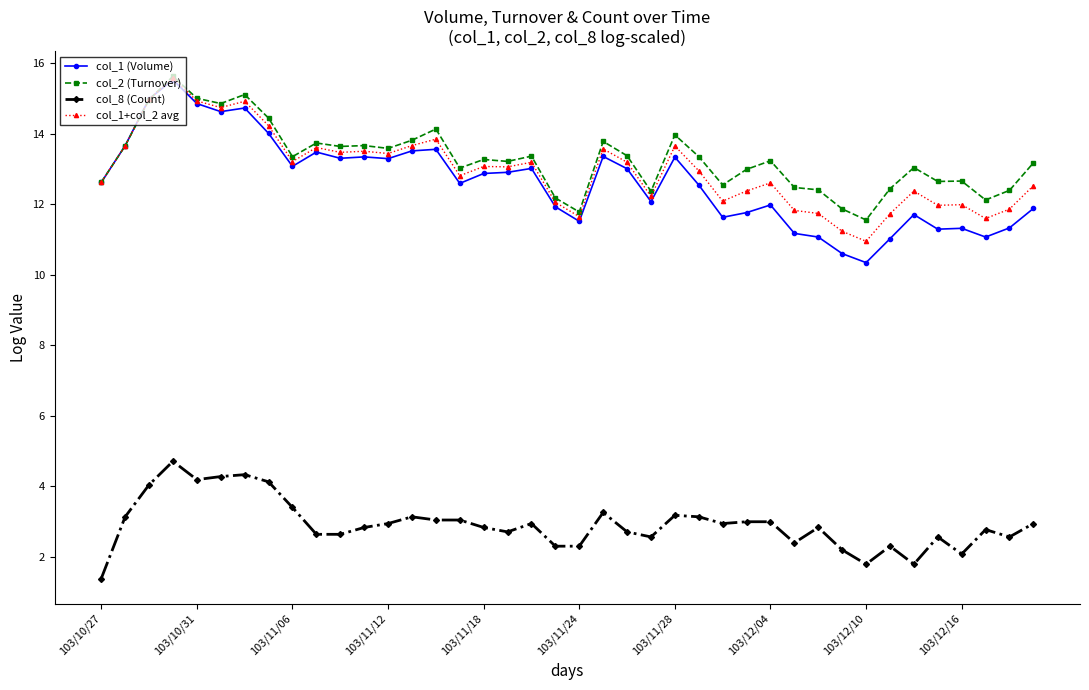

What is the value of the col_8 (Count) point at the 30th from the left?

2.4